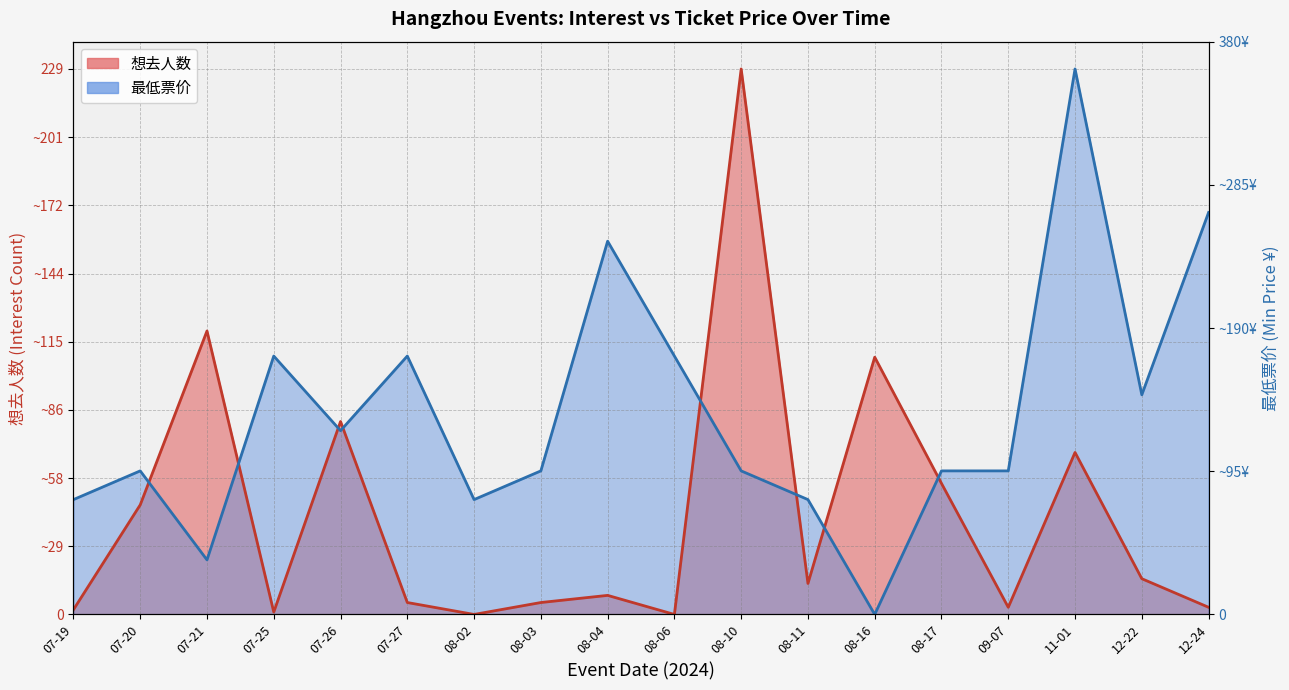

Where is the first local maximum for 想去人数?

07-21